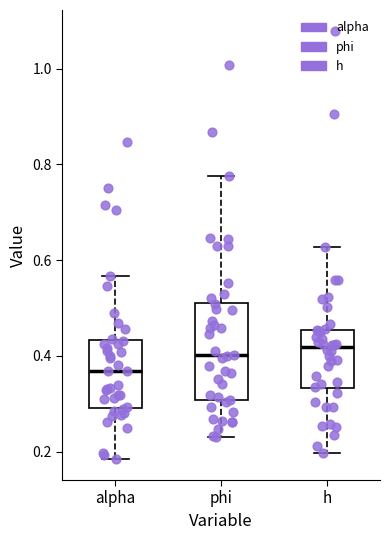

Which box has the lowest median line?

alpha